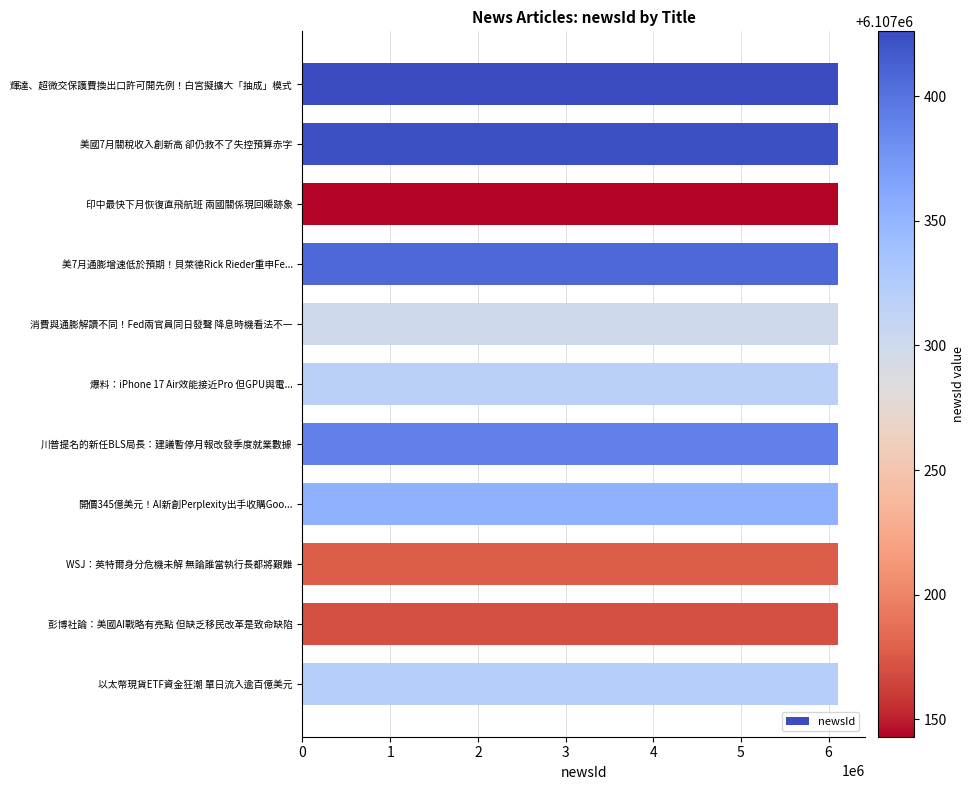

How many categories are shown in the chart?

11